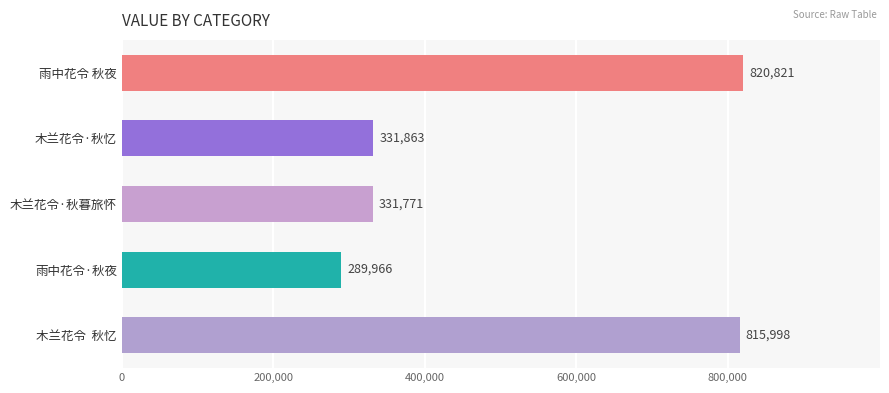

Reading top to bottom, extract all data points from this chart.

820821	331863	331771	289966	815998